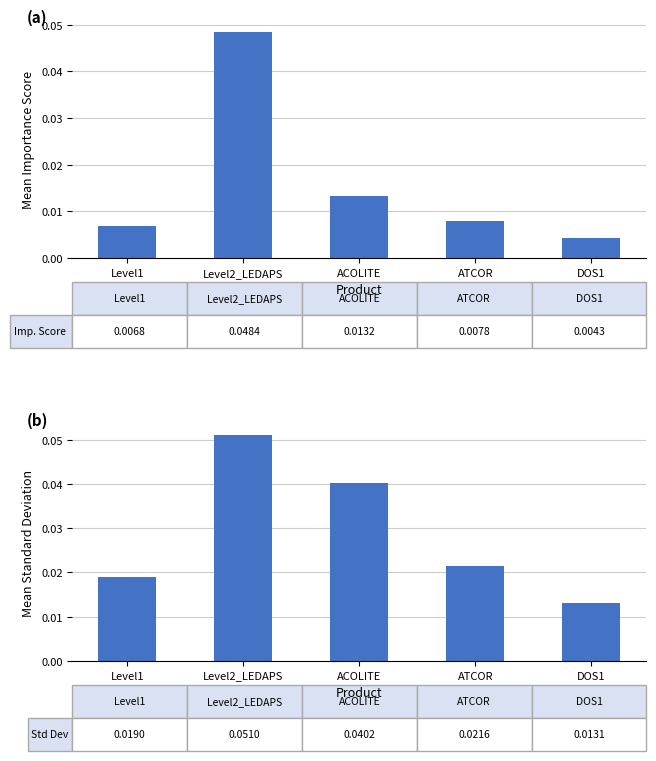

Which series has the widest spread of values?

Importance Score